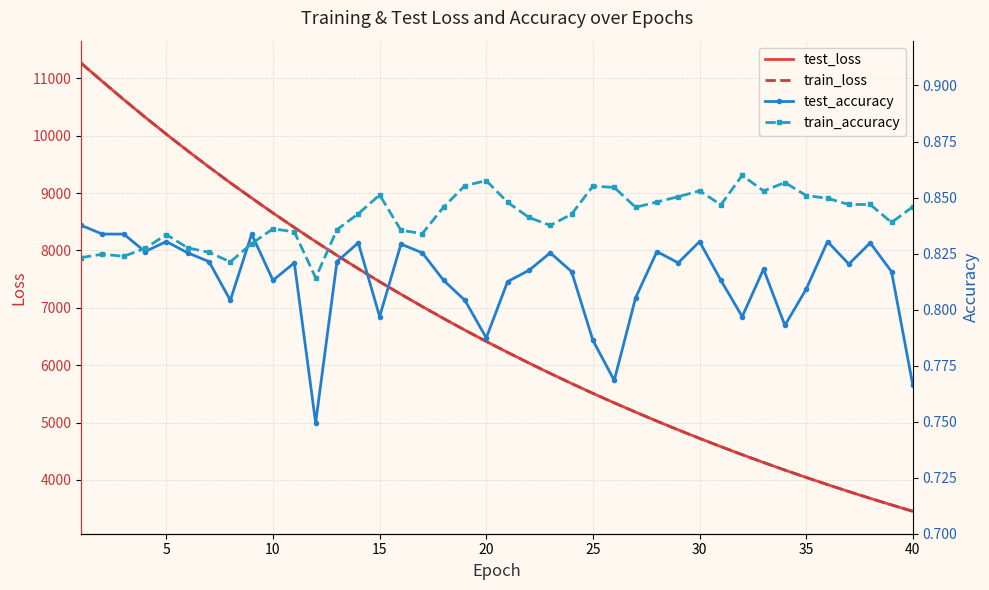

What is the difference between the maximum and minimum values in the train_loss series?

7812.6